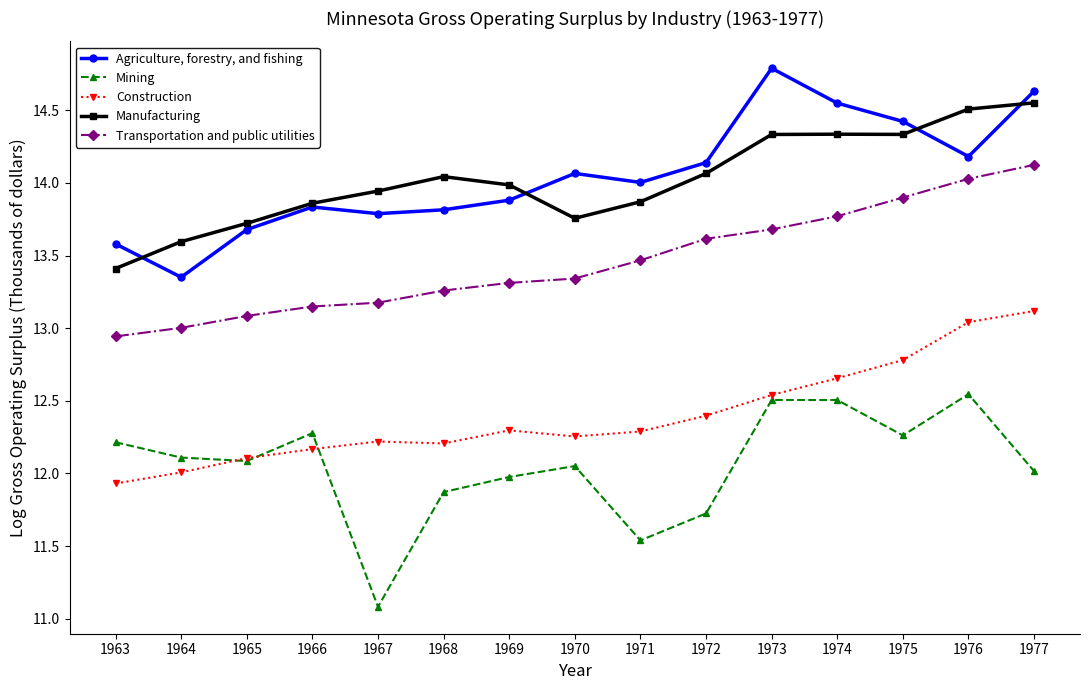

What is the spread (max minus min) of values at 1974?

2.0